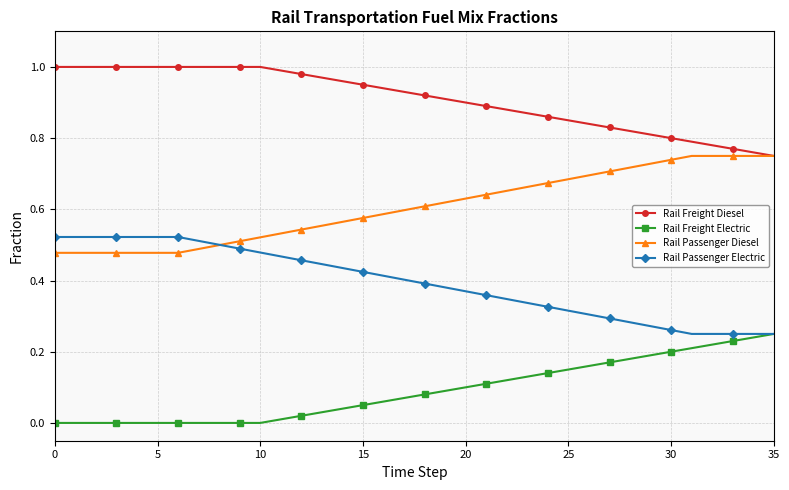

How many lines are shown in the chart?

4